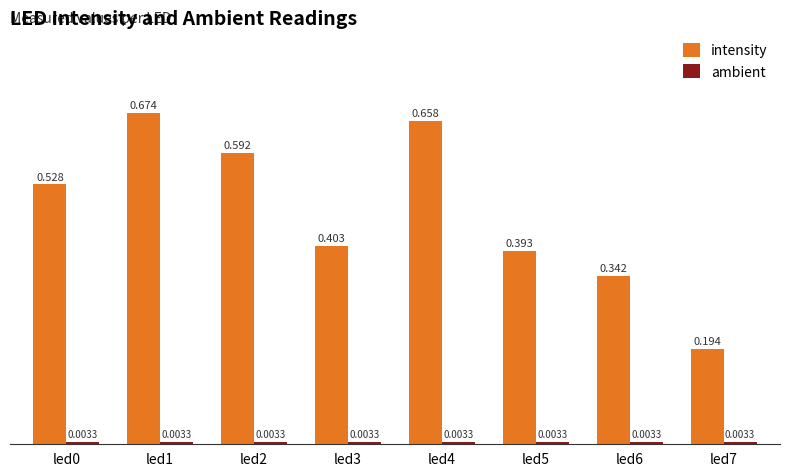

Which series has the largest range (max minus min)?

intensity